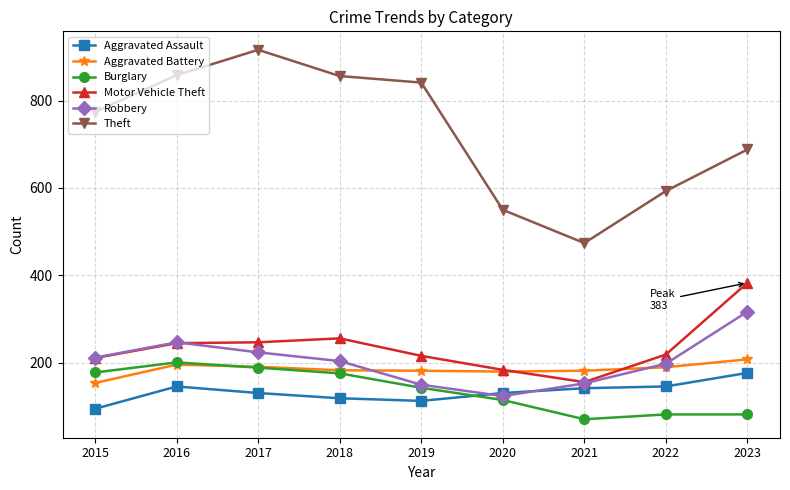

What is the lowest value of the Motor Vehicle Theft series?

156